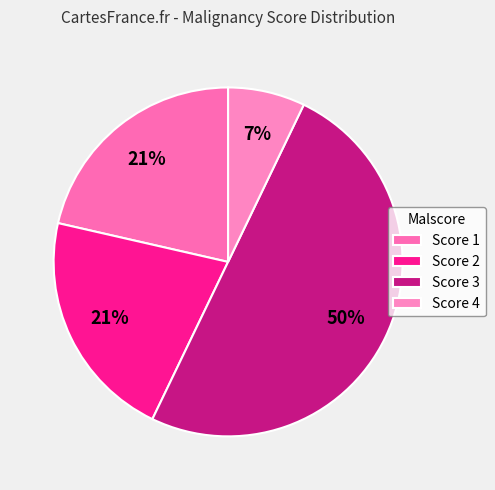

Count the number of slices in the pie.

4